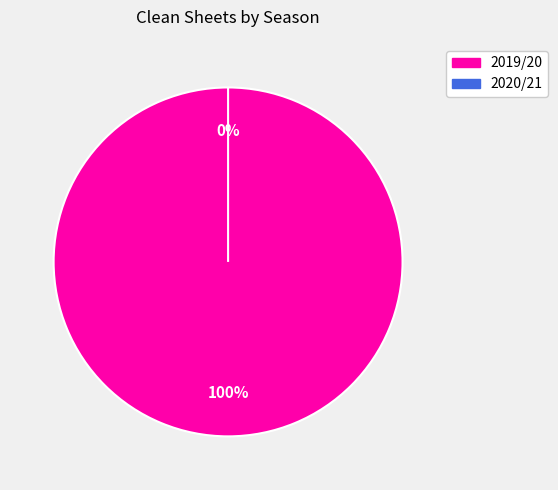

How many segments does this pie chart have?

2